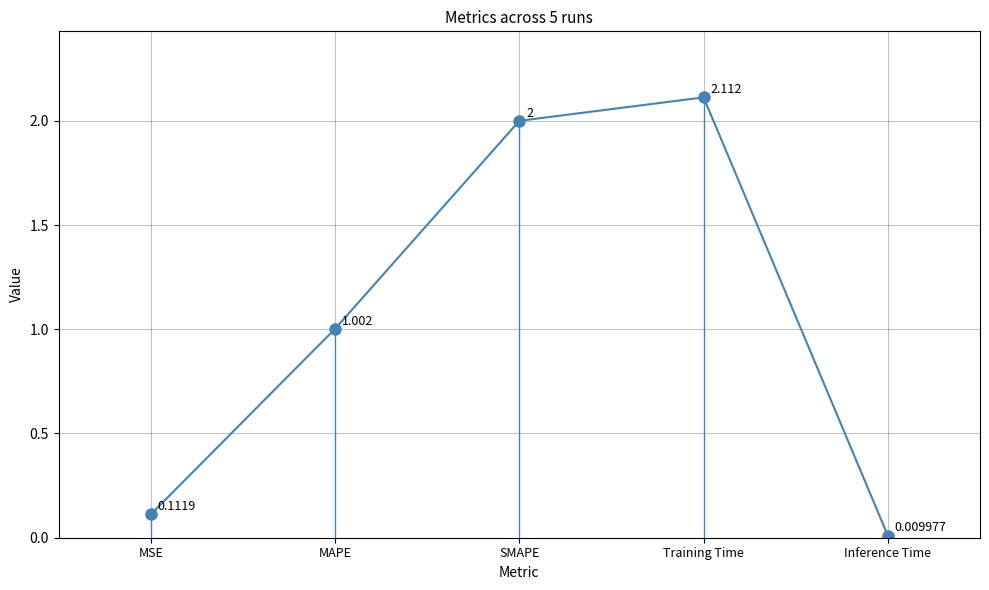

Rank the categories by value from lowest to highest.

Inference Time, MSE, MAPE, SMAPE, Training Time